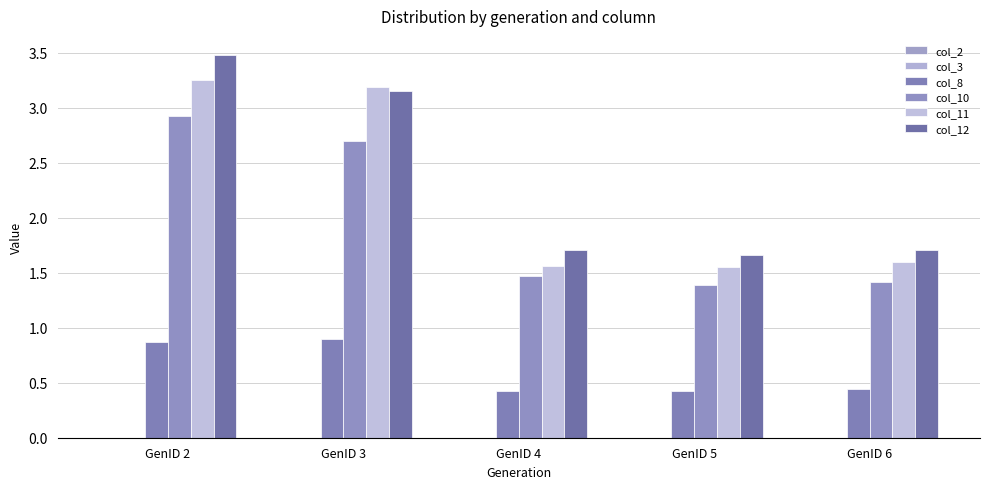

Is it true that col_2 equals 0.0 at GenID 6?

True